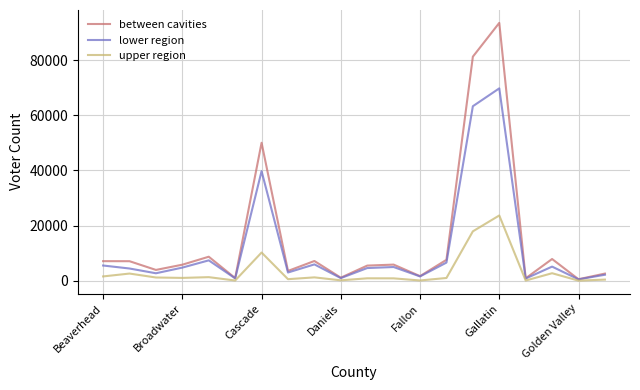

Rank the series by their maximum value, from highest to lowest.

between cavities, lower region, upper region